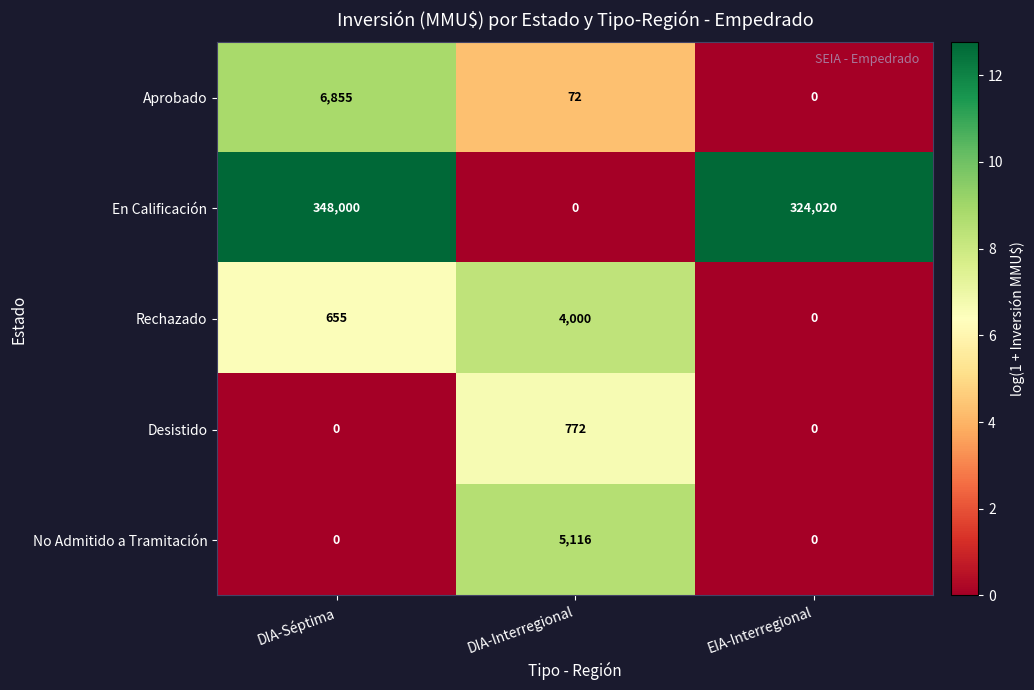

What is the spread (max minus min) of values at DIA-Interregional?

5116